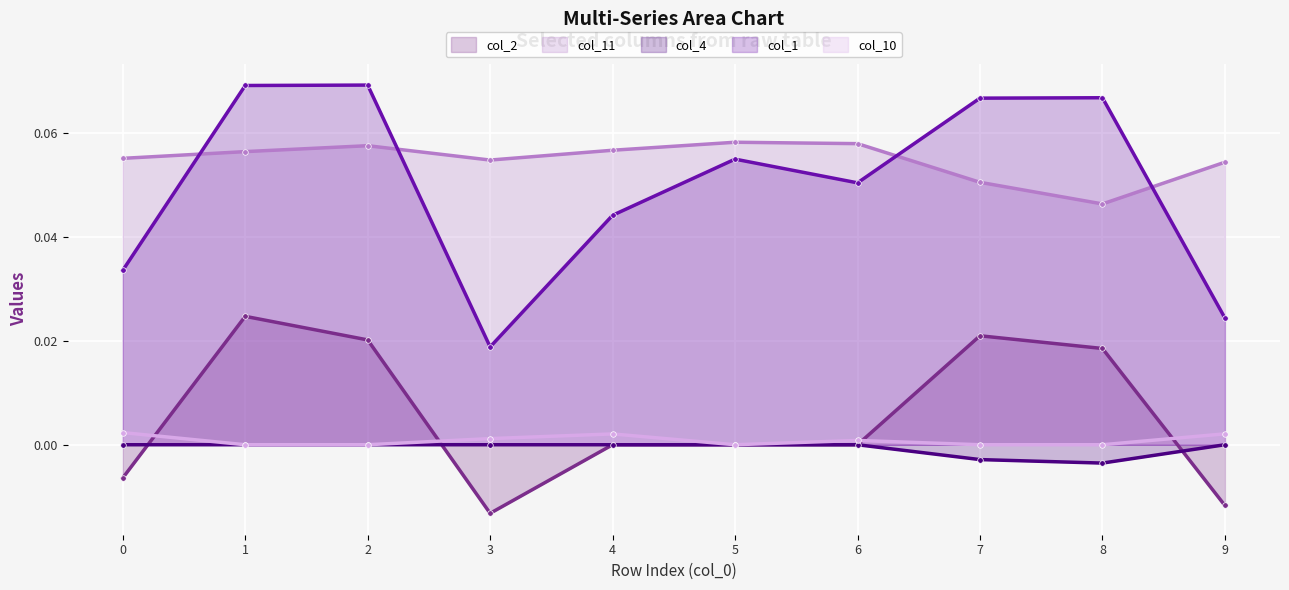

True or false: col_4 line has more than 1 points higher than both neighbors.

False